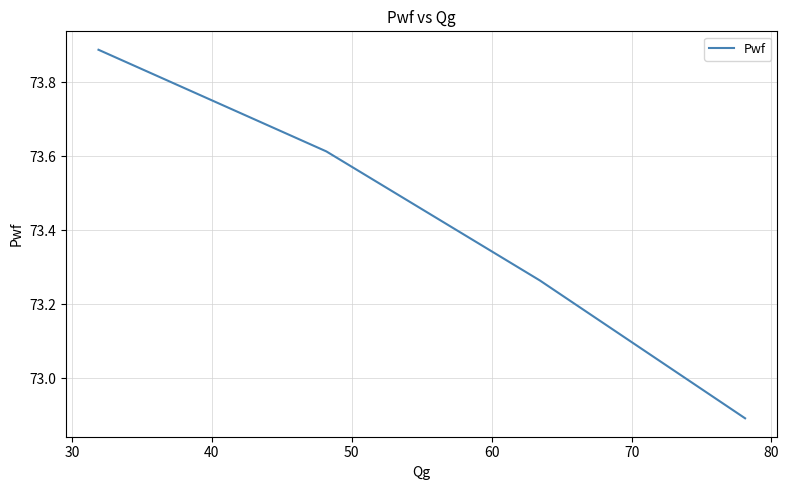

How many lines are shown in the chart?

1